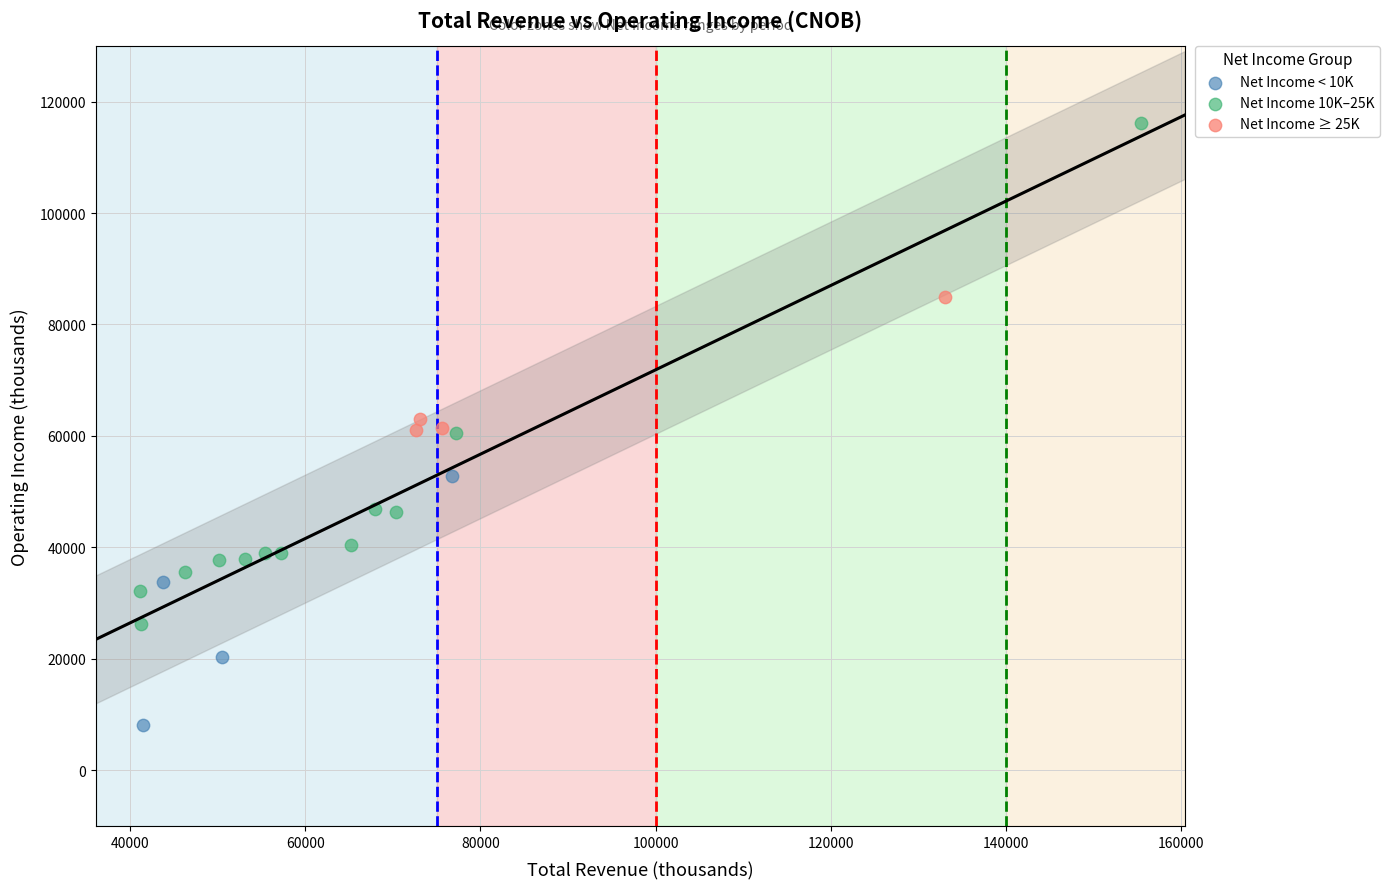

Which series reaches the maximum Y coordinate?

Net Income 10K–25K